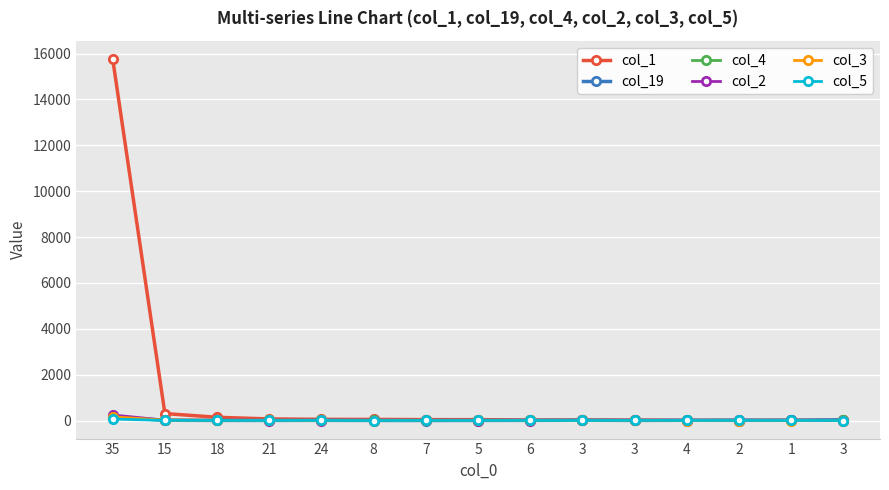

How many categories are shown in the chart?

15